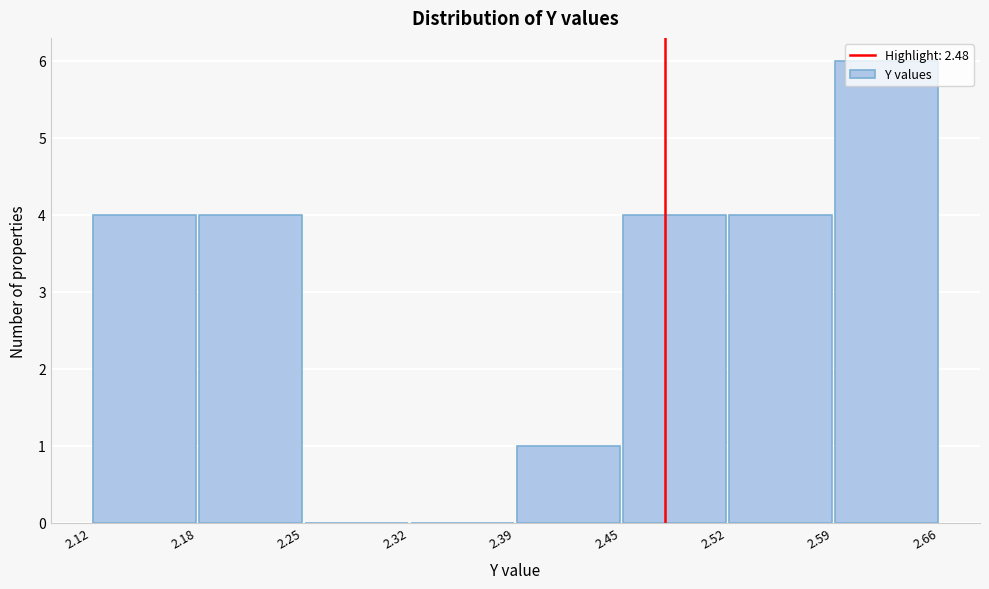

Reading left to right, list every bar in this chart as the range it spans on the x-axis followed by its height. The values are not printed on the chart, so give them approximately, as read against the axis.

2.12 to 2.18: 4
2.18 to 2.25: 4
2.25 to 2.32: 0
2.32 to 2.39: 0
2.39 to 2.45: 1
2.45 to 2.52: 4
2.52 to 2.59: 4
2.59 to 2.66: 6